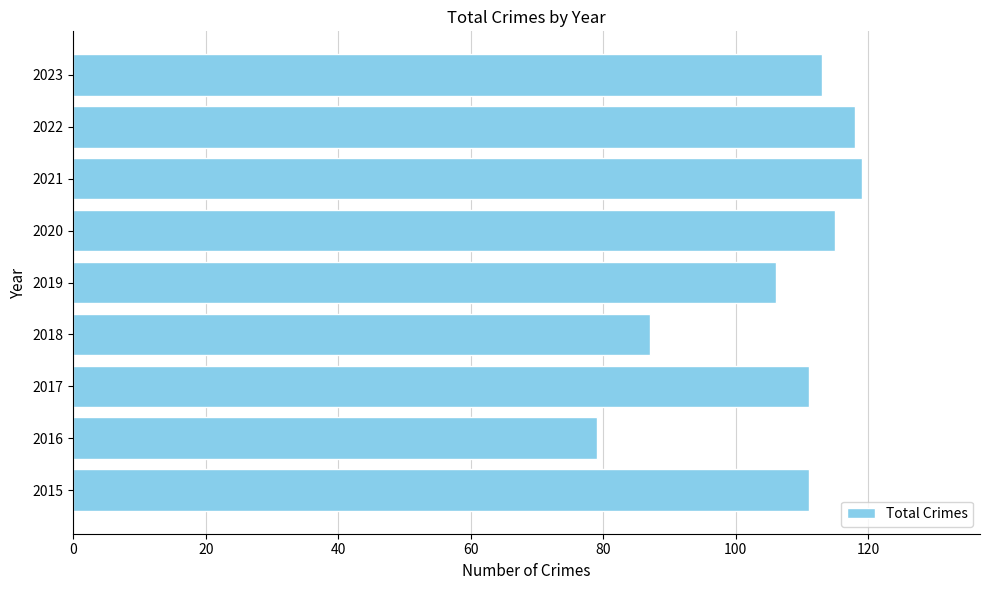

At which label is the value closest to 99?

2019